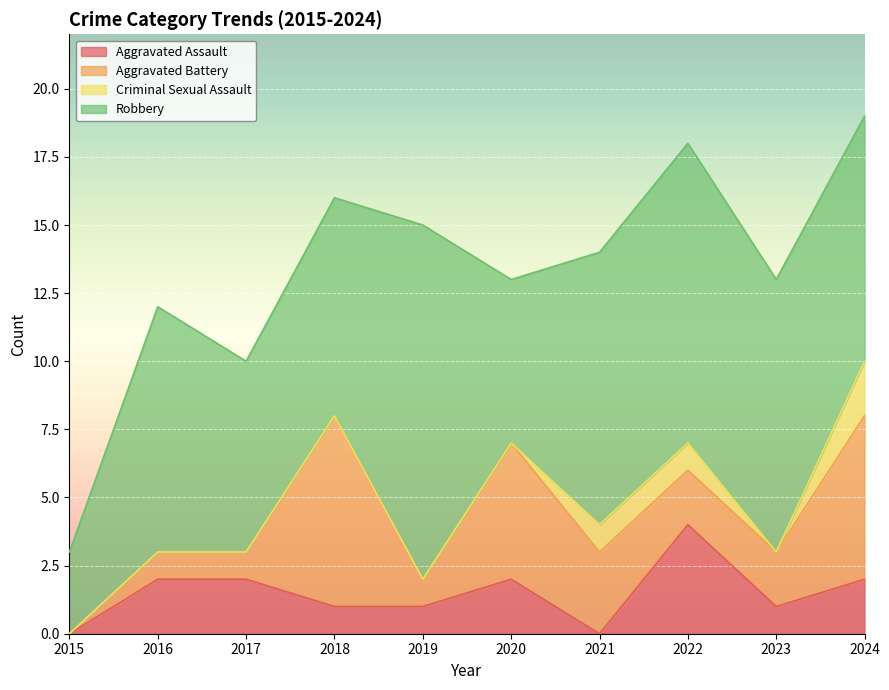

True or false: Robbery and Aggravated Battery cross at least once.

False